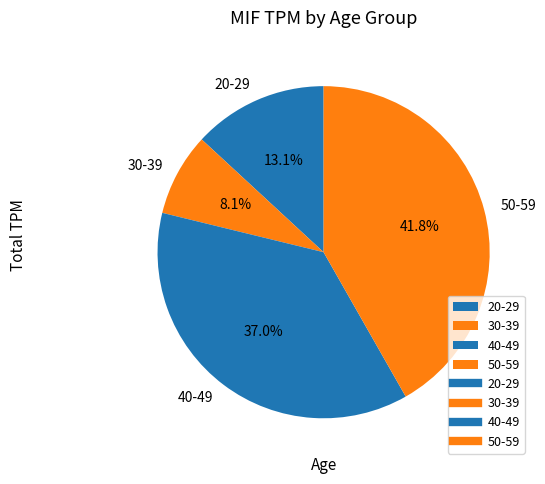

To the nearest percent, what portion does 30-39 represent?

8%